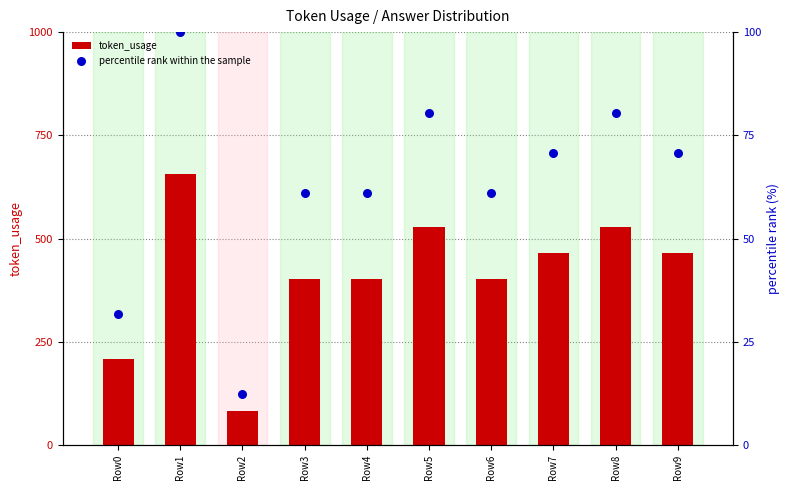

Which series has the largest Y range (max minus min)?

token_usage